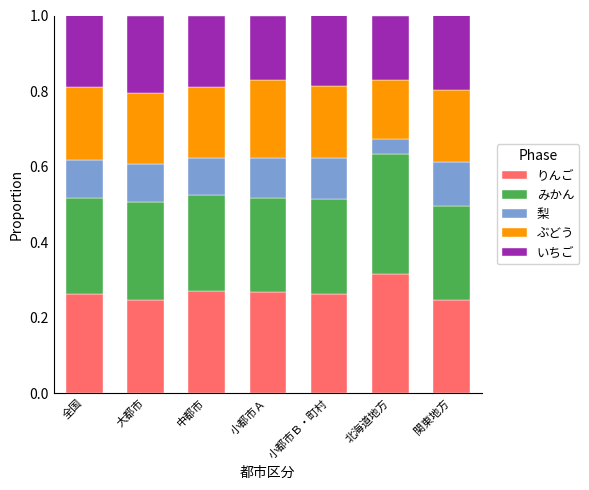

What is the total value across all series at 北海道地方?

1.0